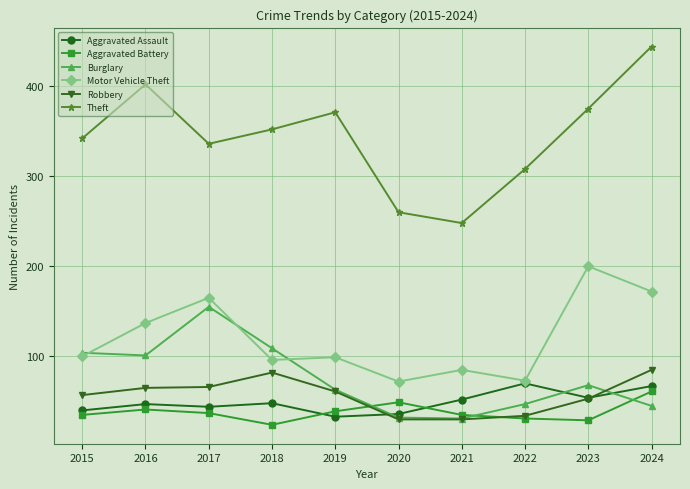

How many series are shown in this chart?

6